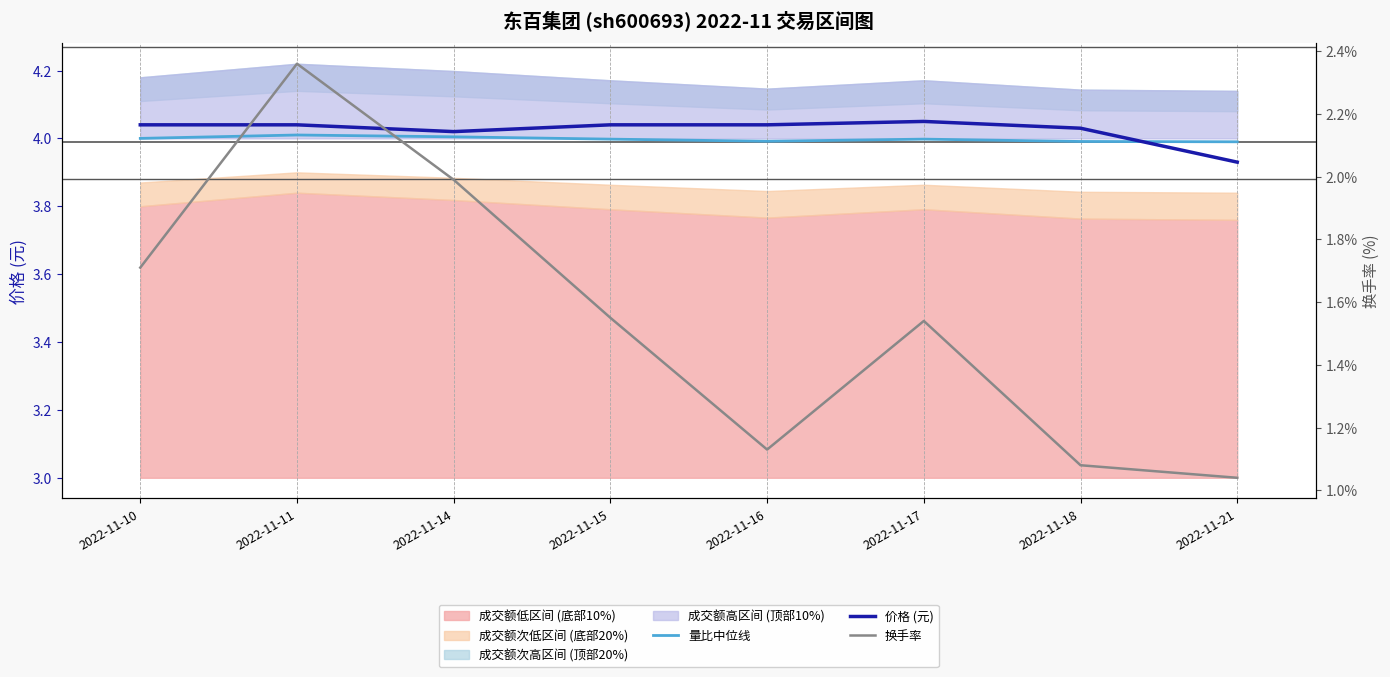

Rank the categories by 换手率 value from lowest to highest.

2022-11-21, 2022-11-18, 2022-11-16, 2022-11-17, 2022-11-15, 2022-11-10, 2022-11-14, 2022-11-11